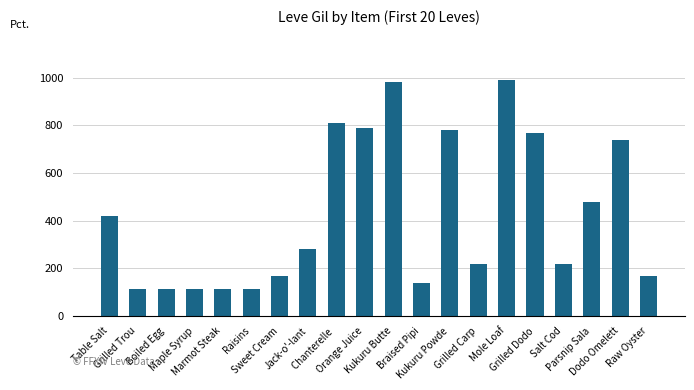

What is the value of the 9th bar from the left?

810